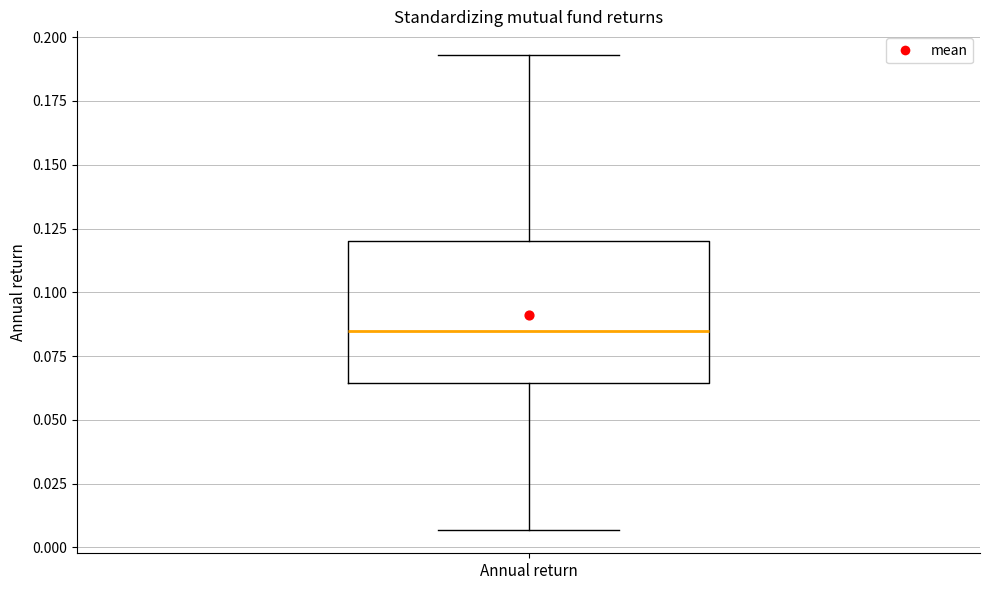

Read this box plot against the y-axis: the position of the median line, the range covered by the box, and the ends of both whiskers. The values are not printed on the chart, so give them approximately, as read against the axis.

median 0.085, box 0.065 to 0.120, whiskers 0.005 to 0.195